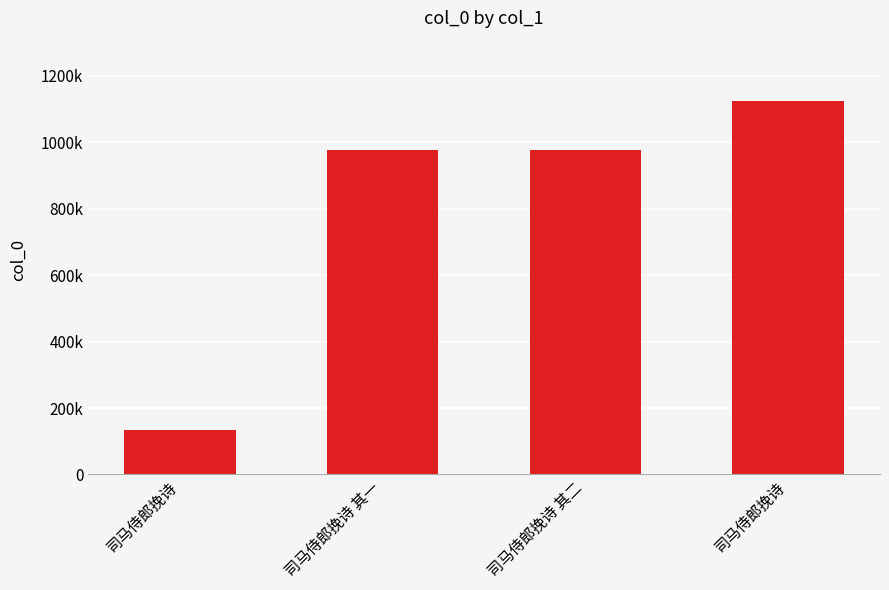

What is the value of the 1st bar from the left?

132557